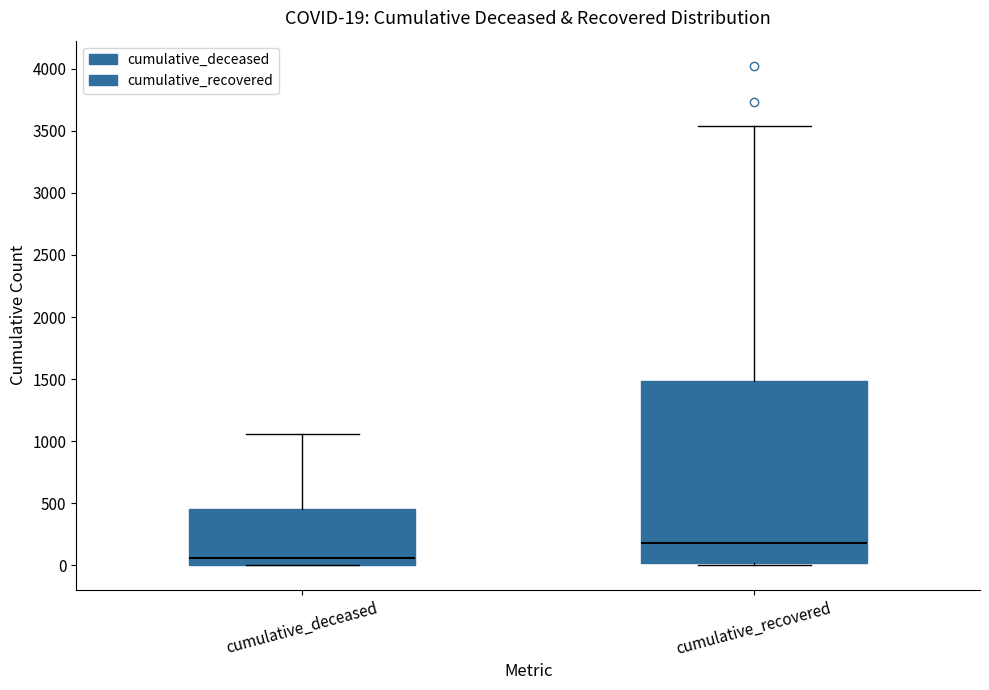

Comparing the boxes themselves (not the whiskers), which one is the tallest?

cumulative_recovered